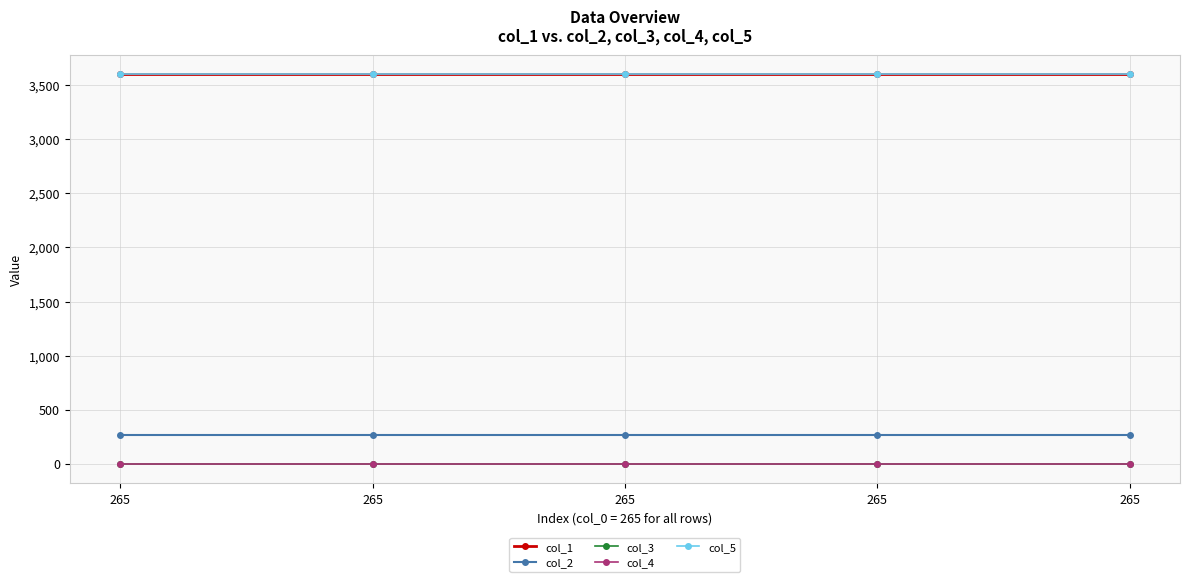

Which series has the largest range (max minus min)?

col_1